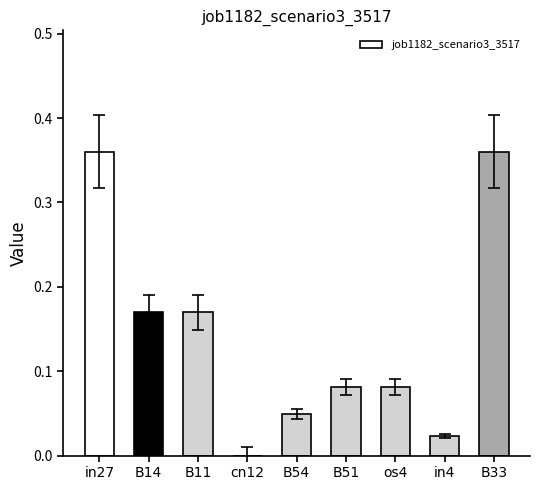

What is the sum of all values?

1.3